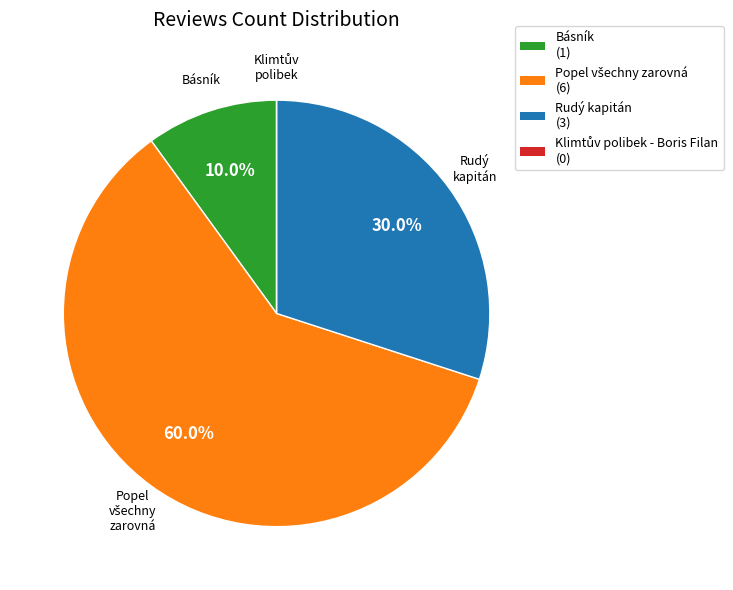

What portion of the pie excludes Rudý kapitán?

70.0%